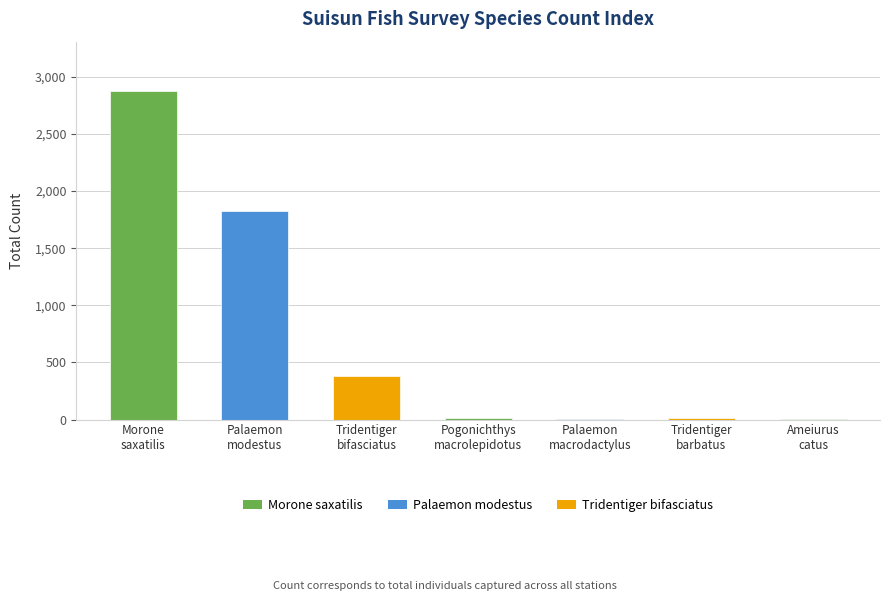

What is the sum of all values?

5110